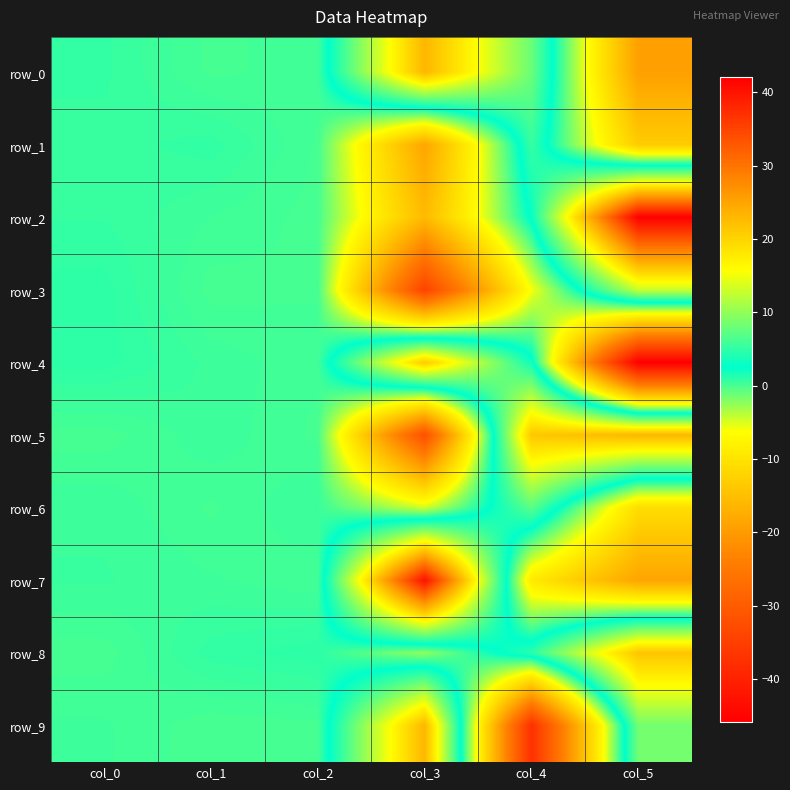

Which series has the largest range (max minus min)?

row_4